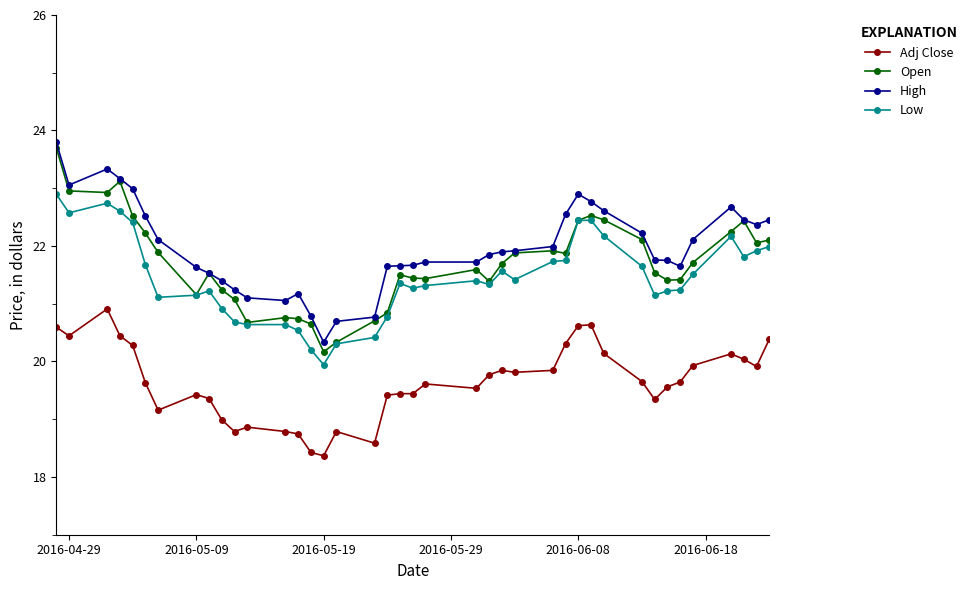

True or false: Adj Close has more than 0 interior local peaks.

True